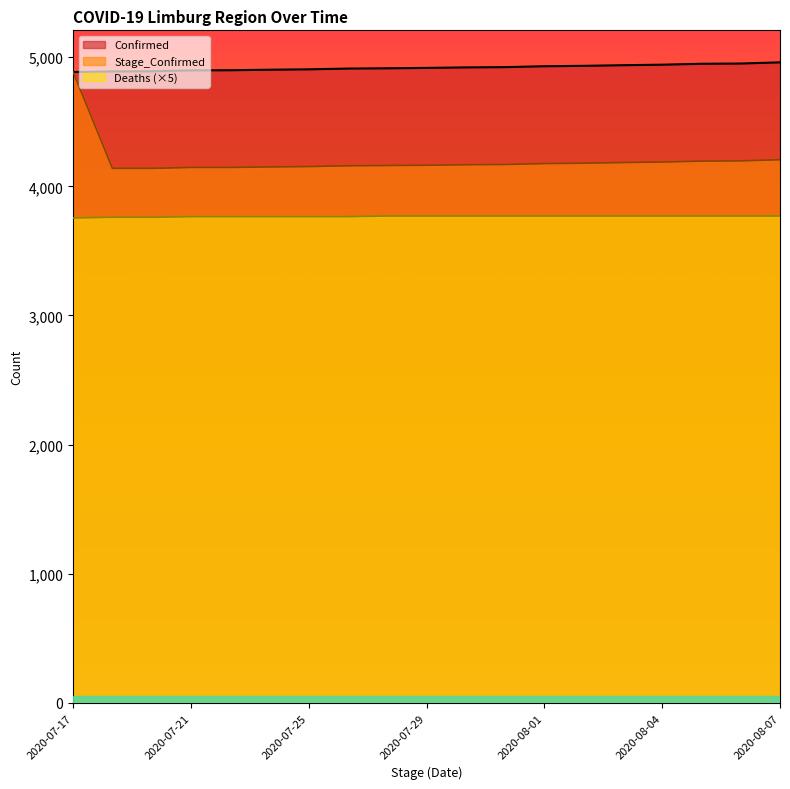

What is the approximate value of Confirmed at 2020-07-30?

4921